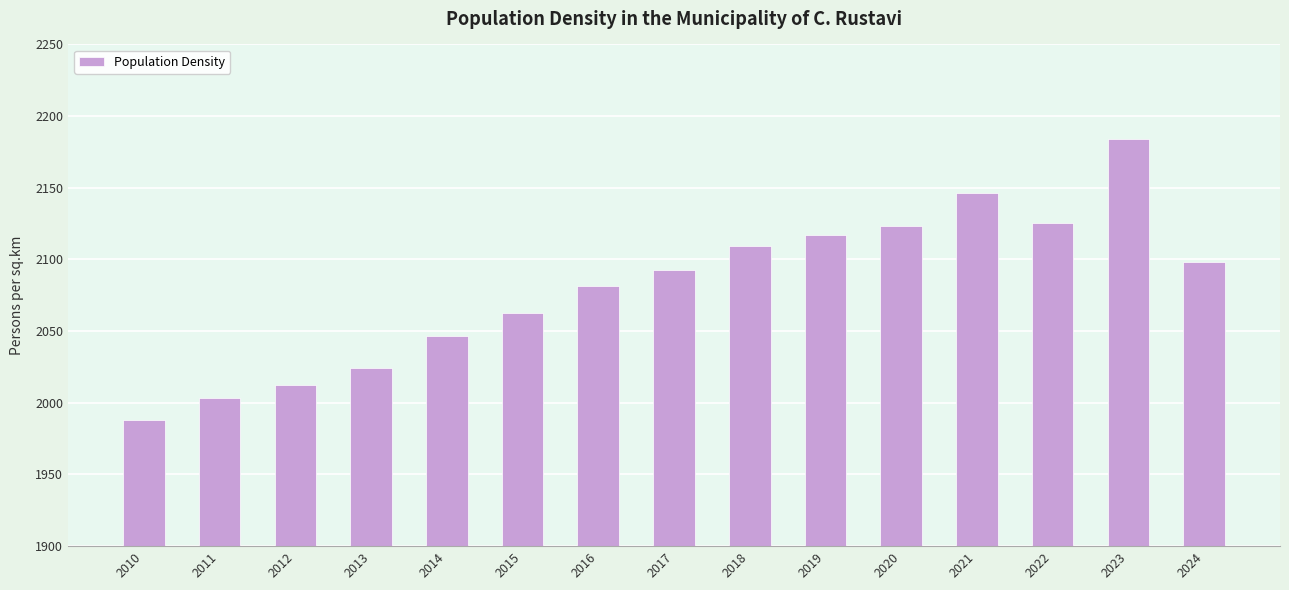

What is the difference between the second highest and minimum values?

158.3